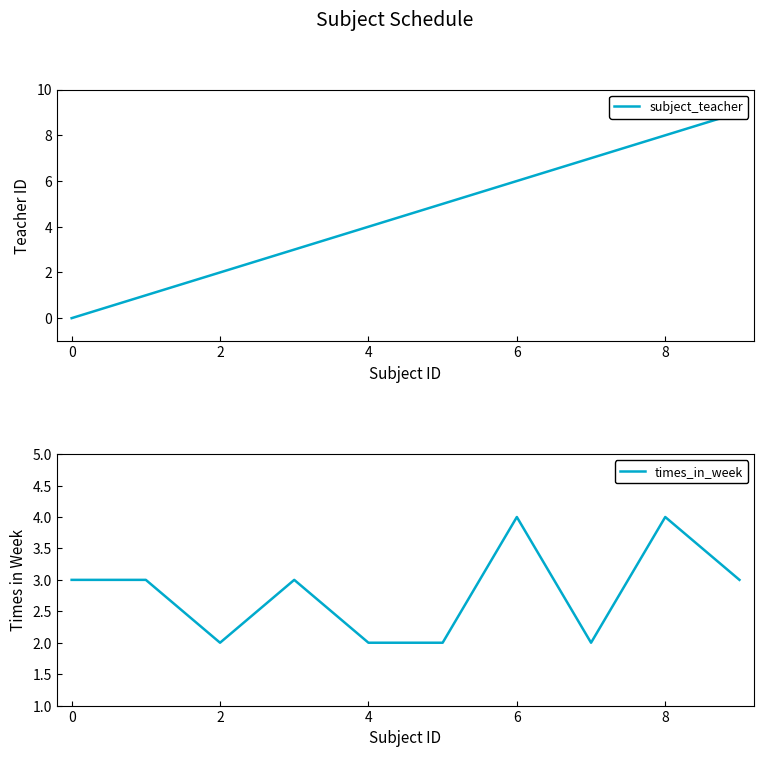

What is the maximum value for times_in_week?

4